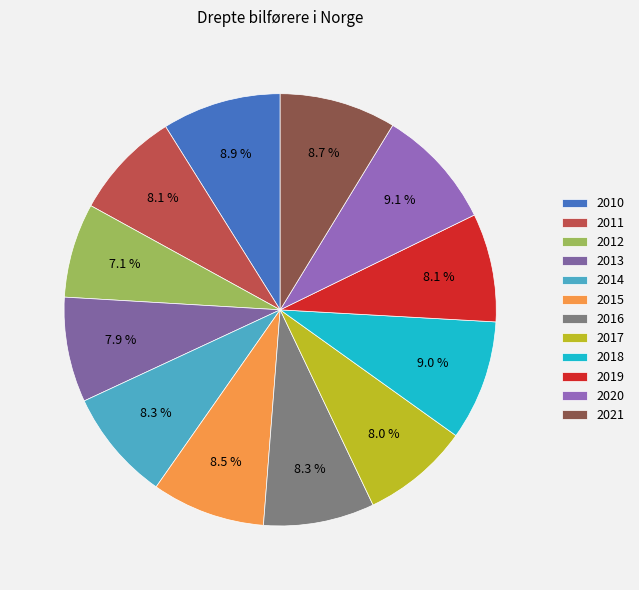

How much of the chart is everything except 2011?

91.9%